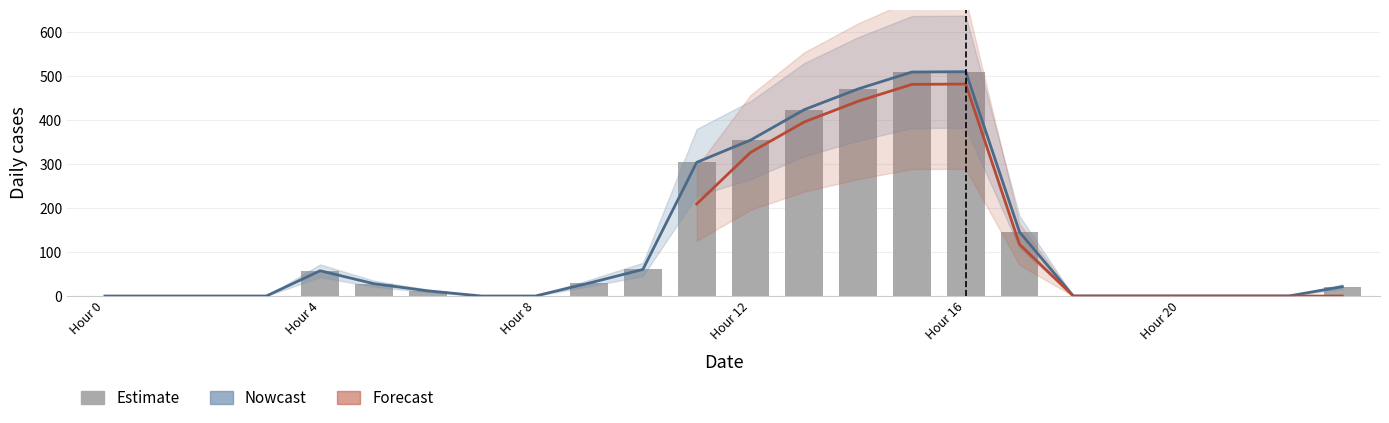

Does the chart contain stacked bars?

No